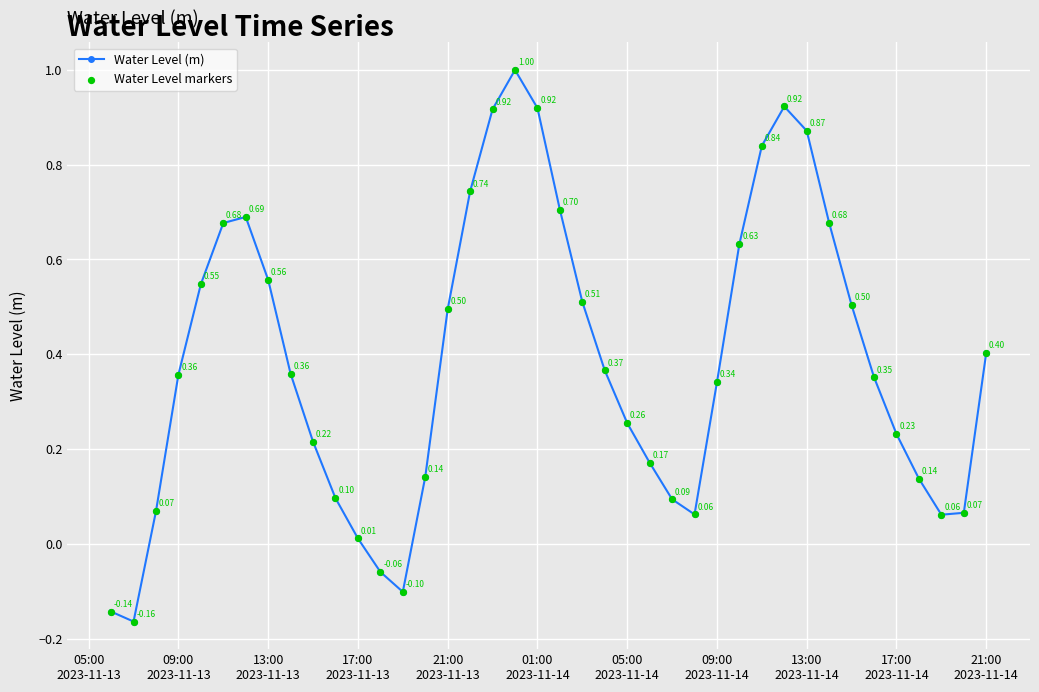

How many points are higher than both their immediate neighbors (excluding endpoints)?

3